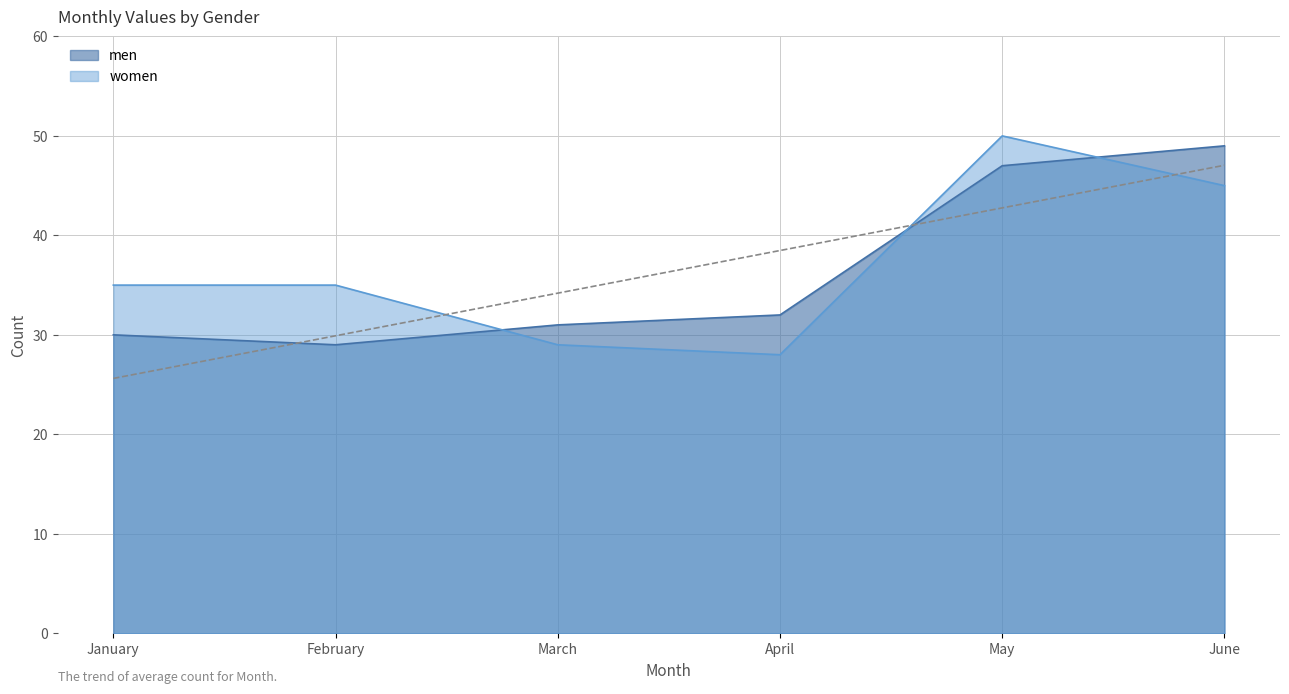

Which category has the lowest value across all series?

April